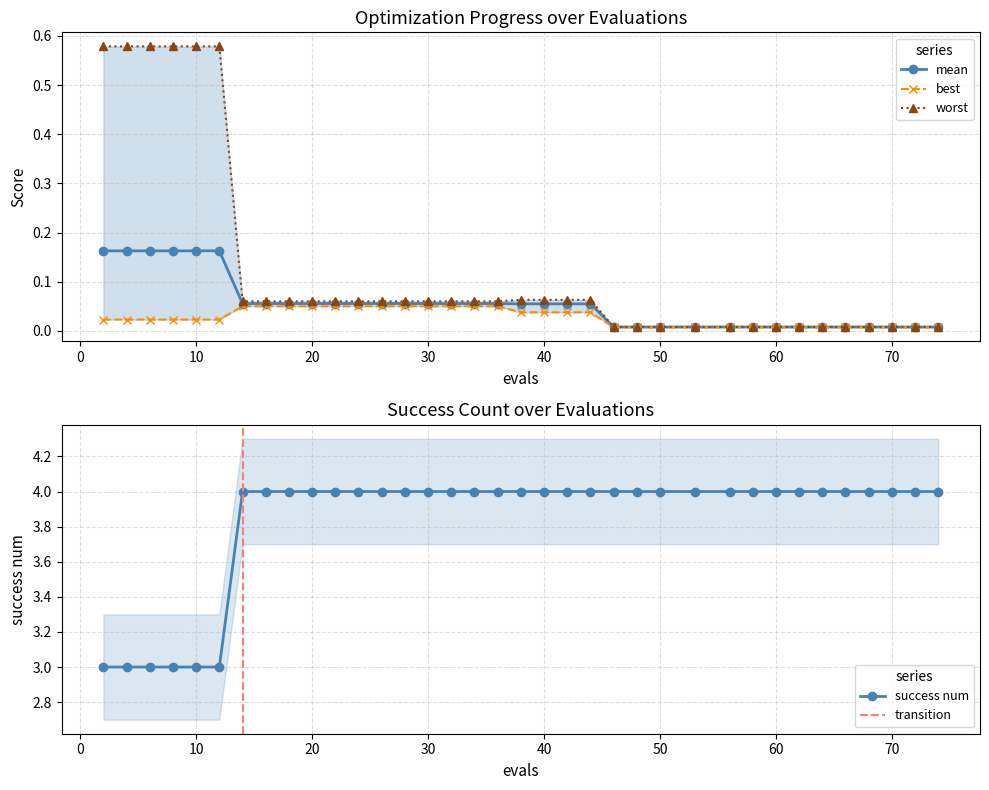

Count the best values in the range 0 to 1.

36